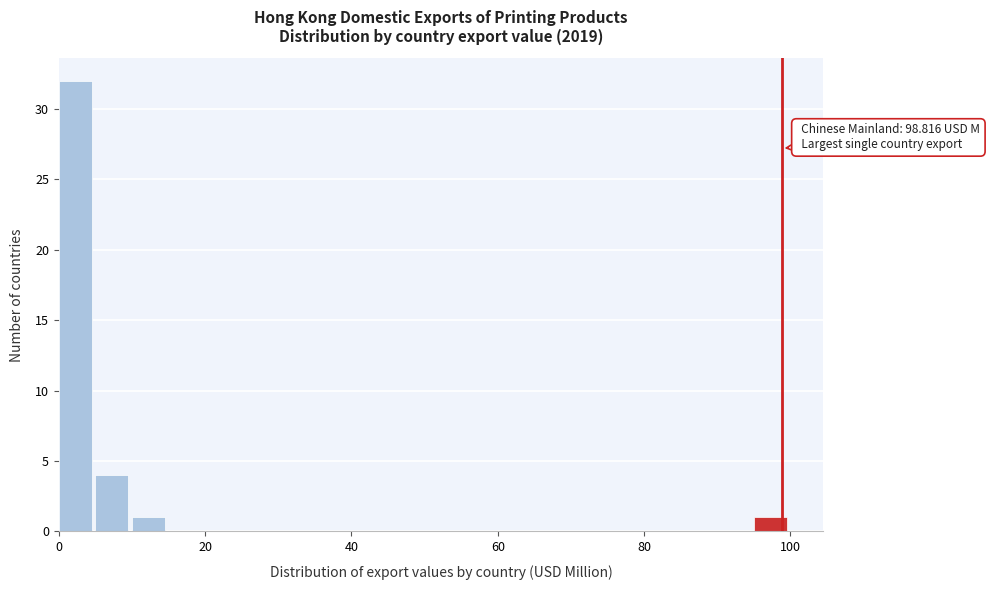

Around what value on the x-axis is the tallest bar? Give the approximate position of its centre, as read against the axis.

2